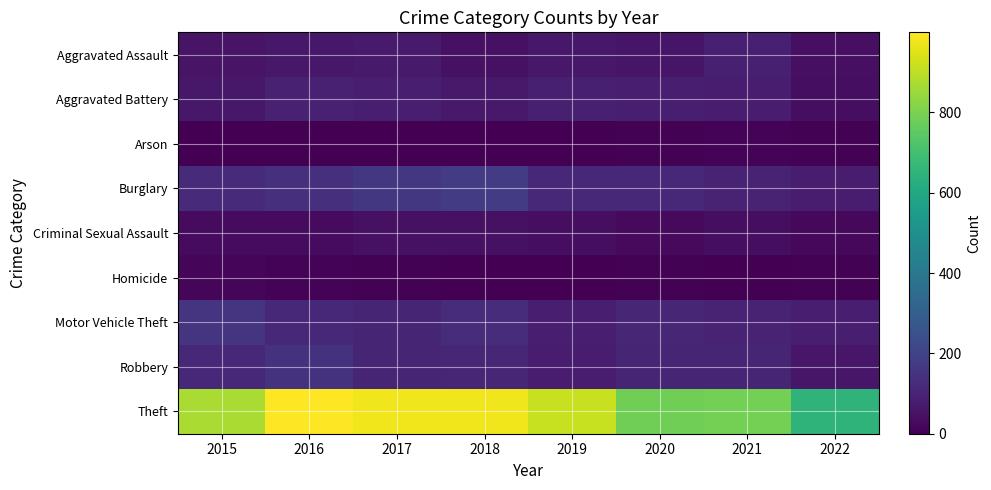

How many data points does each series have?

8